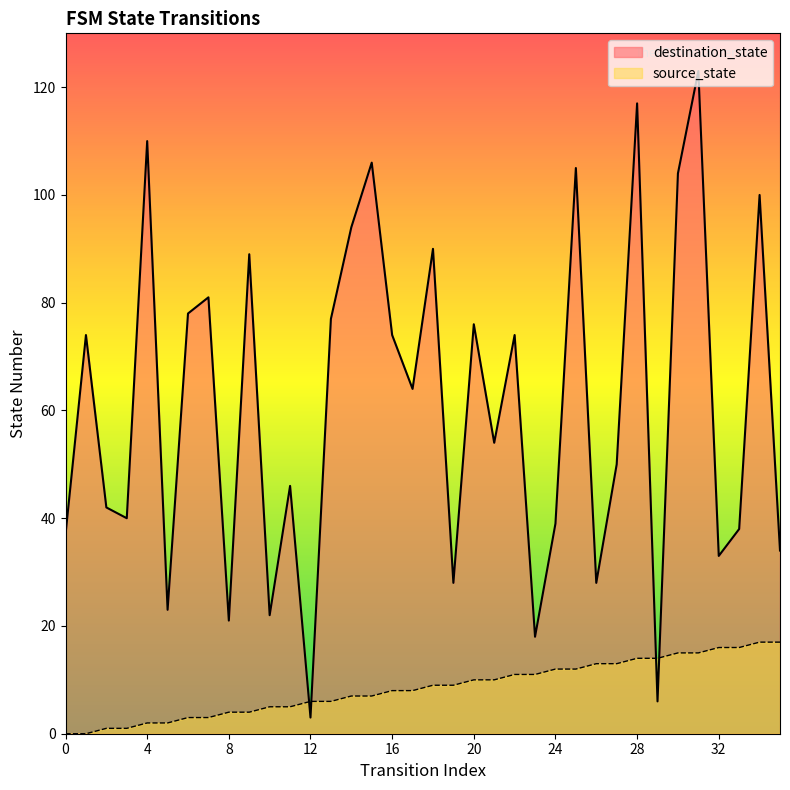

True or false: source_state has more than 0 points higher than both neighbors.

False